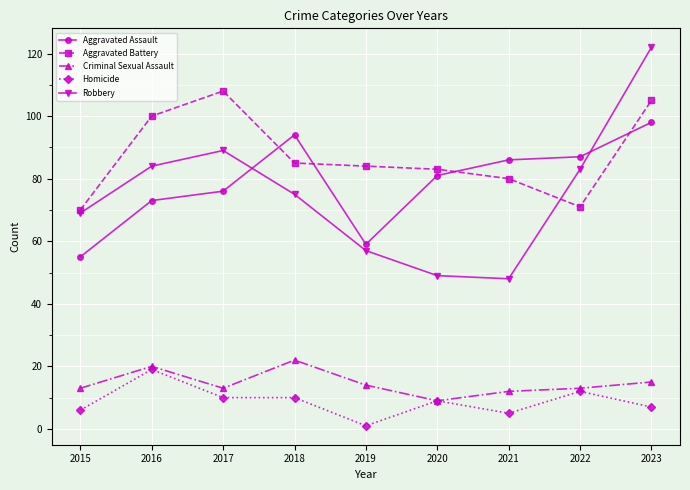

At which category does Homicide reach its first local peak?

2016